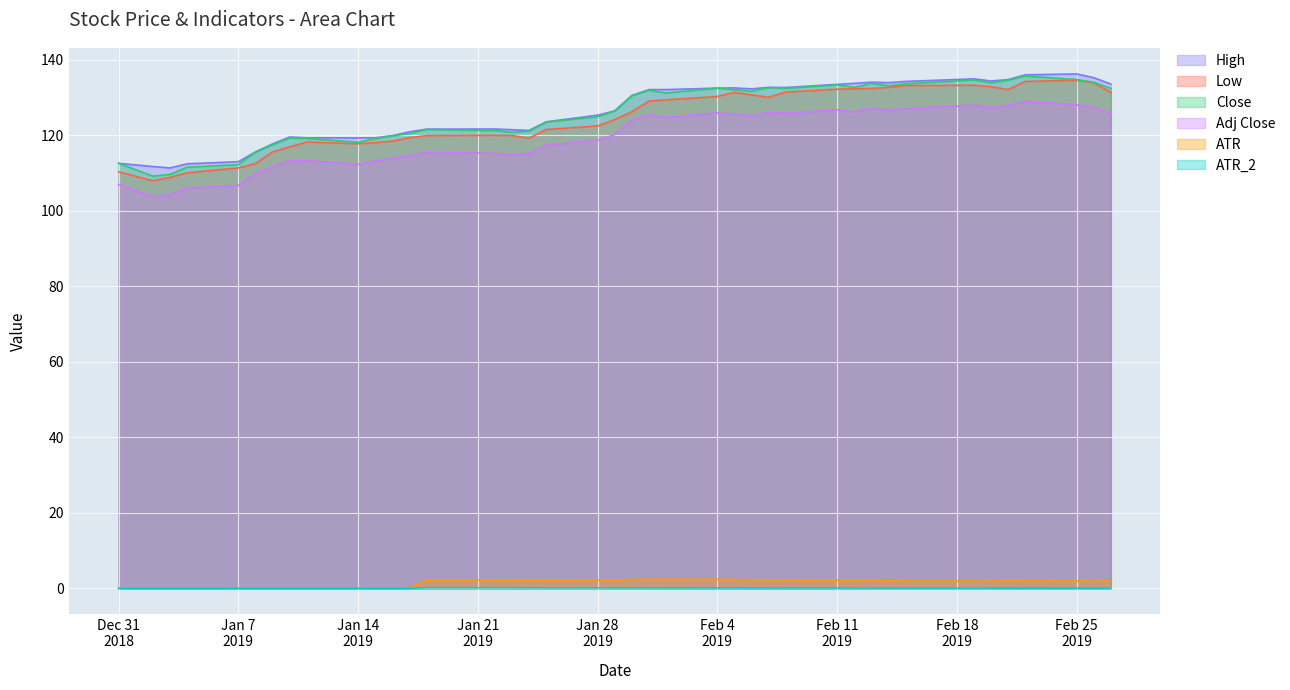

How many lines are shown in the chart?

6